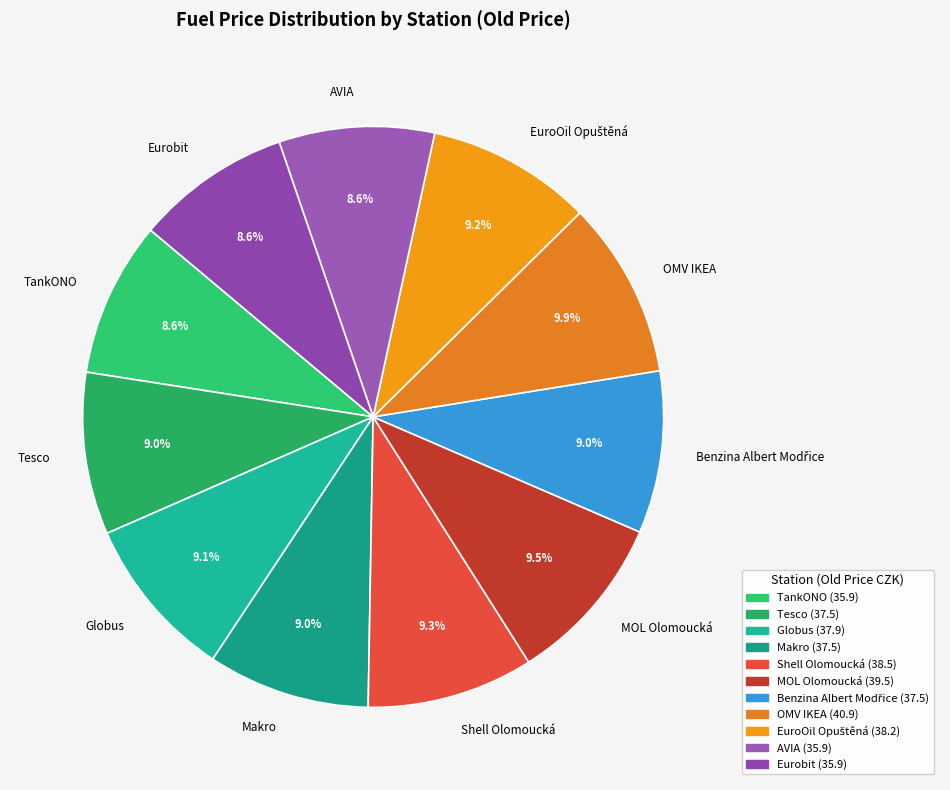

Do Tesco and Shell Olomoucká together represent more than half of the pie?

No